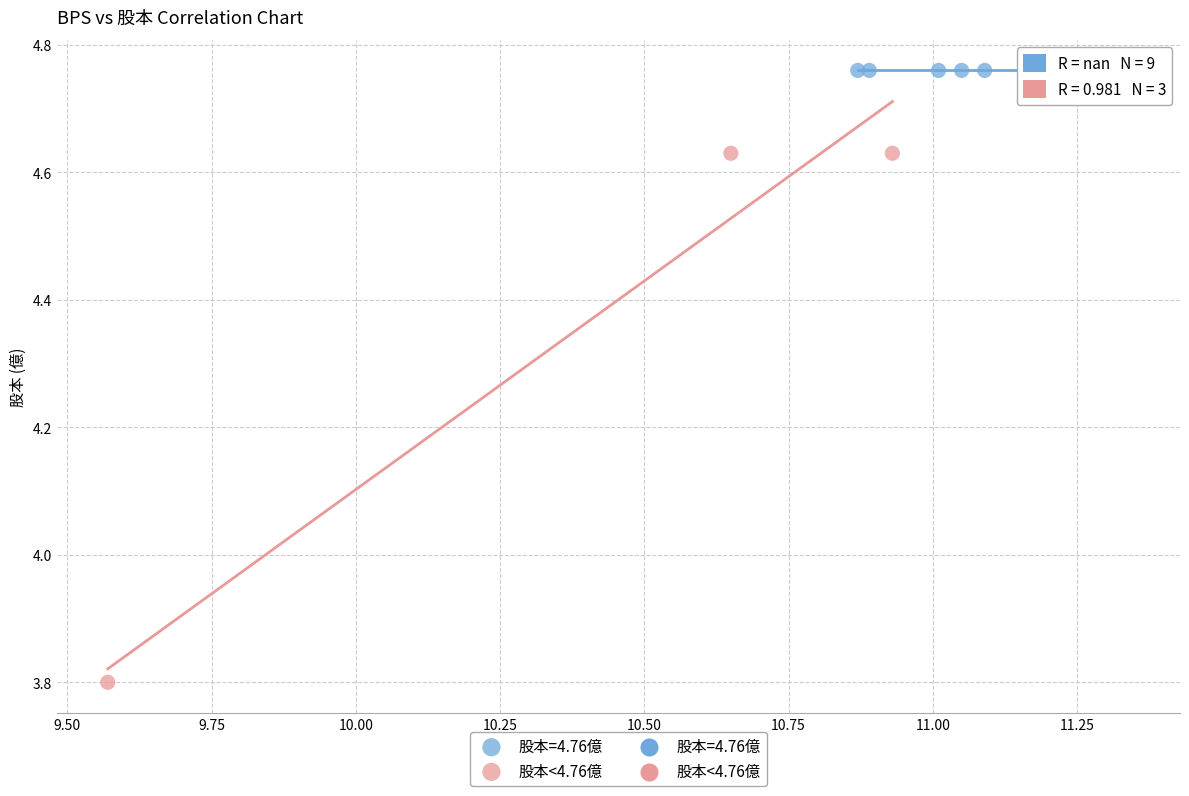

Which series reaches the maximum Y coordinate?

股本=4.76億